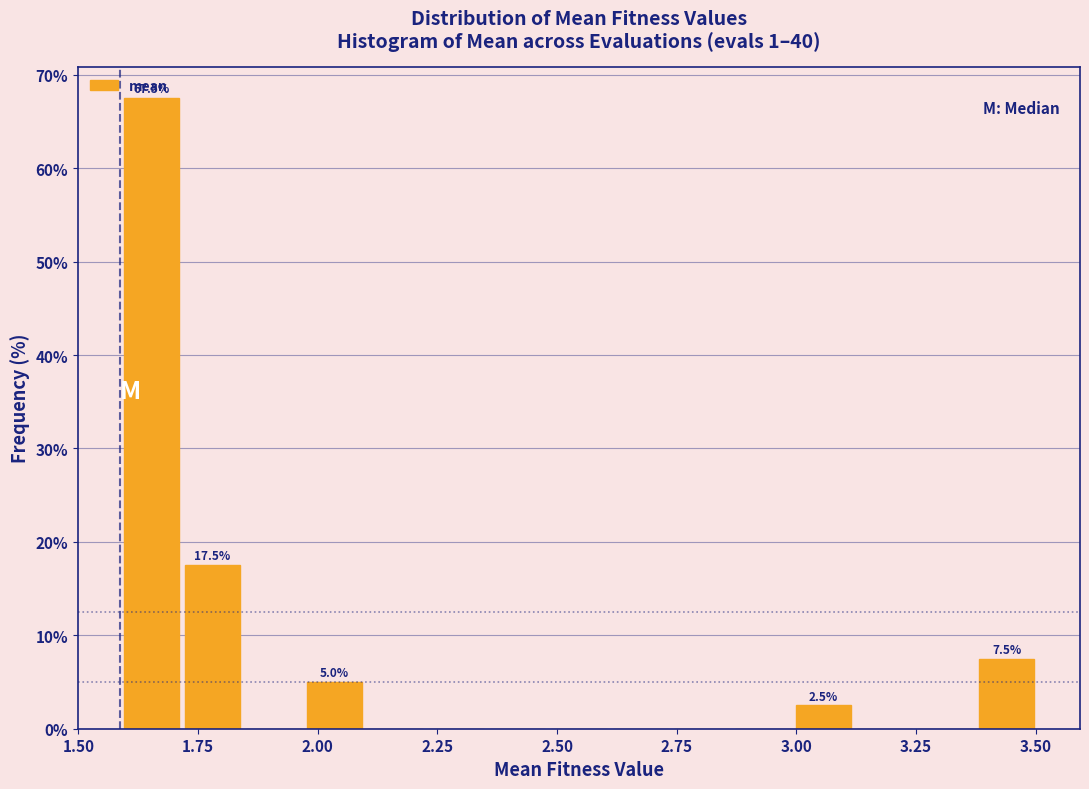

Read against the x-axis, roughly where is the centre of the tallest bar?

1.65